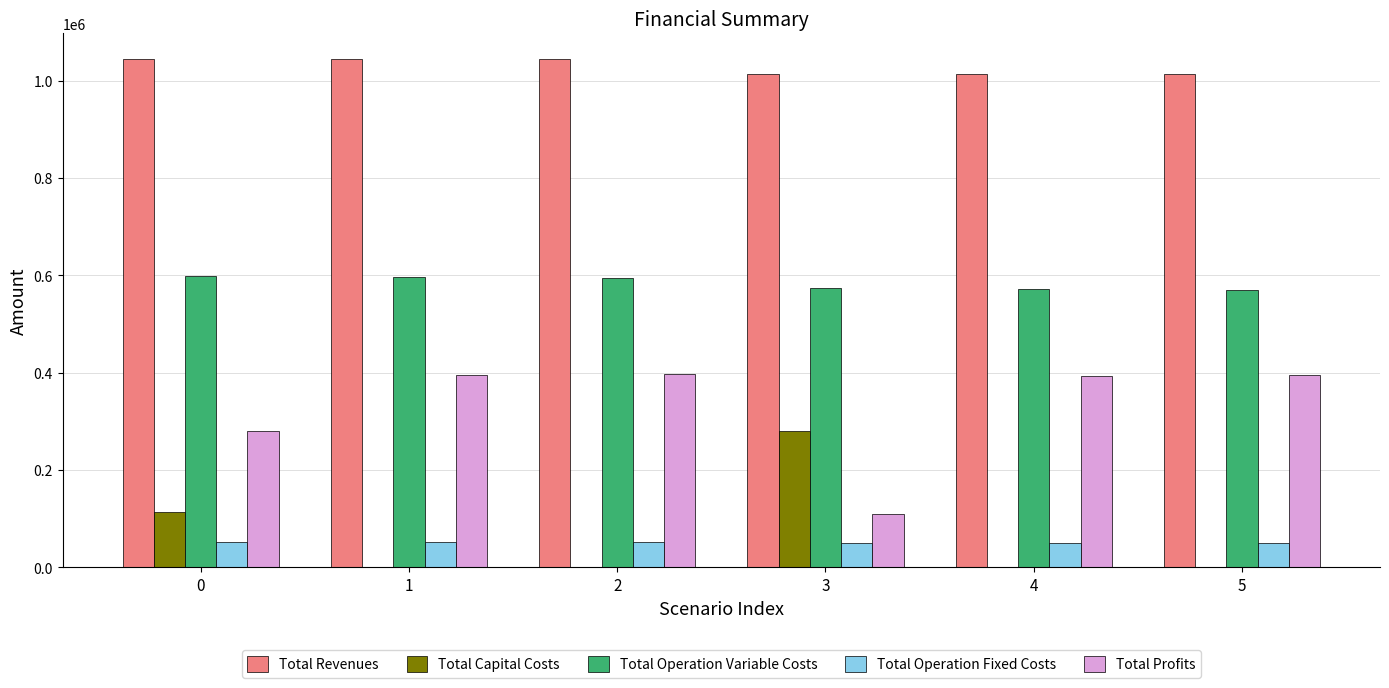

Is it true that Total Operation Variable Costs equals 162825.4 at 0?

False